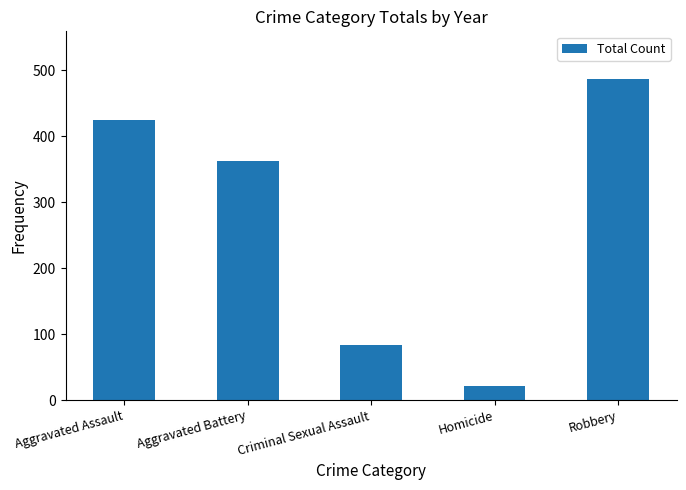

Between Homicide and Aggravated Assault, which is larger?

Aggravated Assault